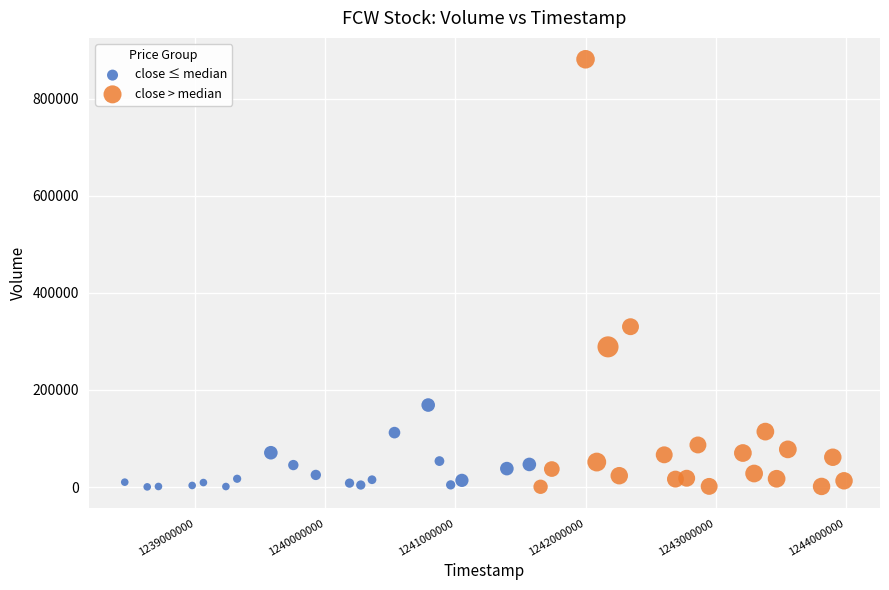

Which series has the largest Y range (max minus min)?

close > median